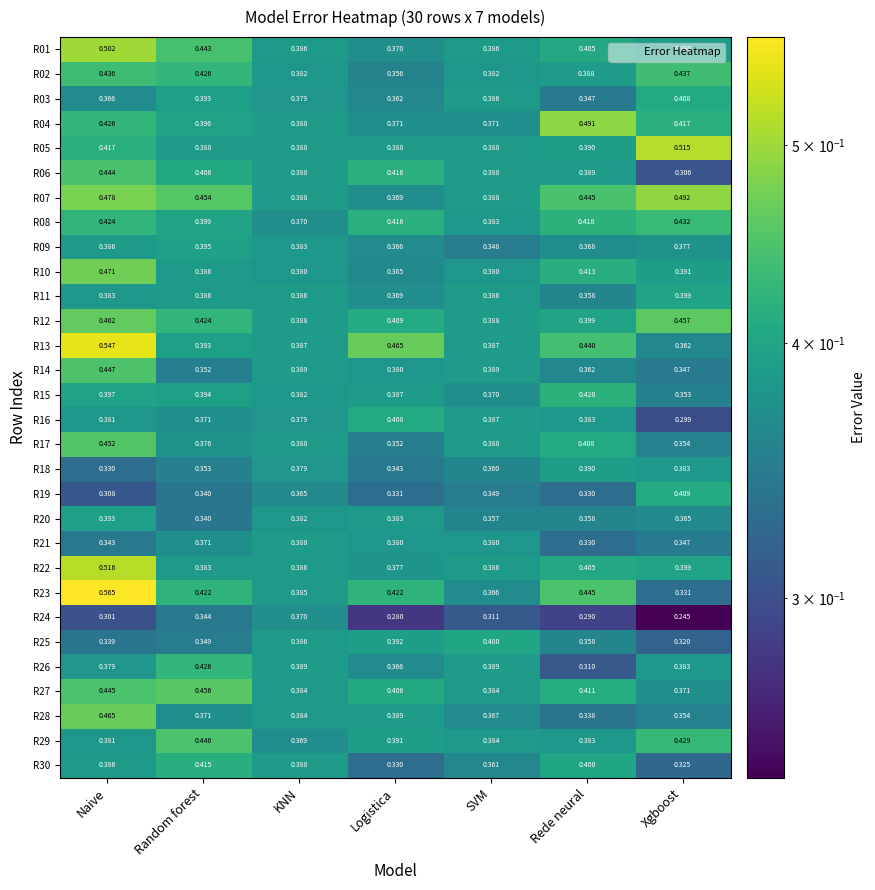

Rank the categories by R19 value from highest to lowest.

Xgboost, KNN, SVM, Random forest, Logistica, Rede neural, Naive